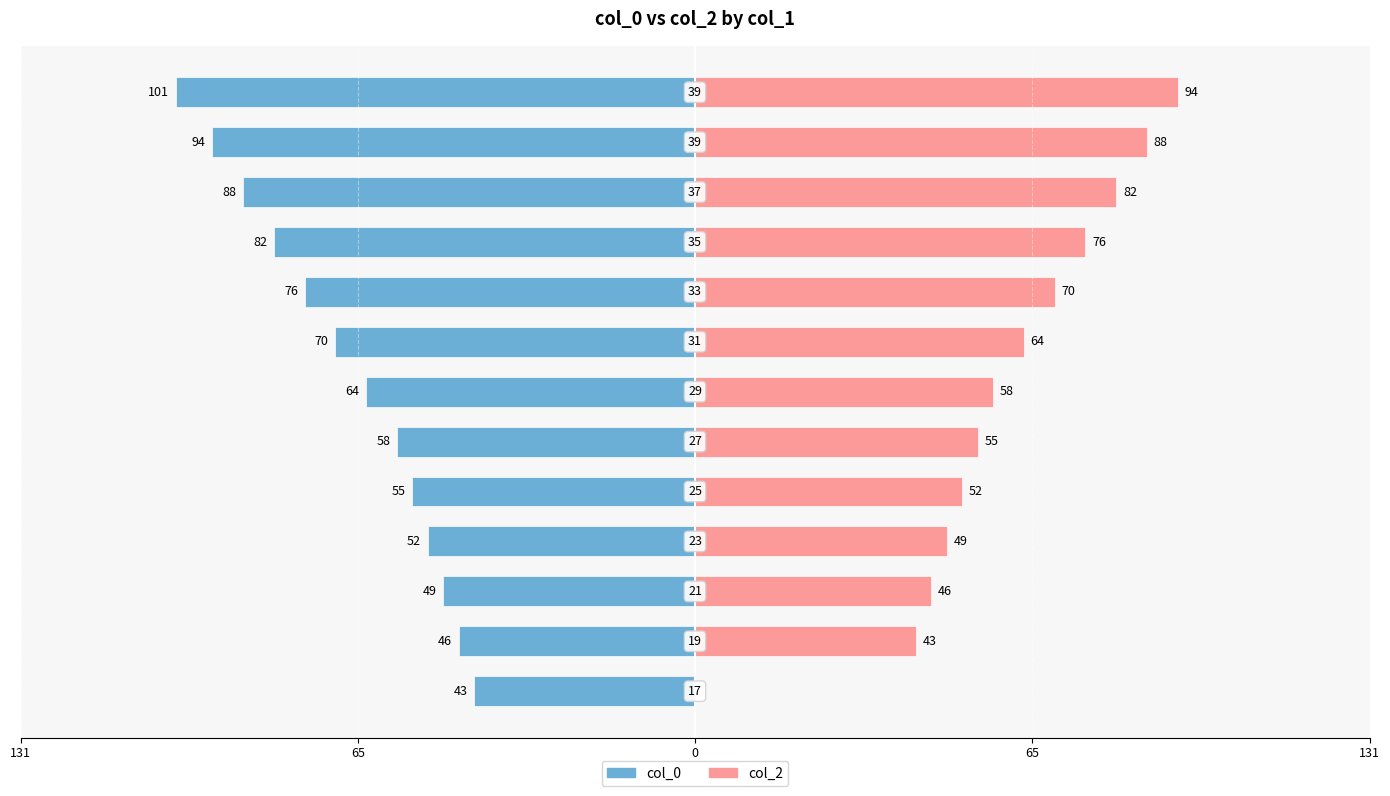

Between 131 and 10, which is larger?

131